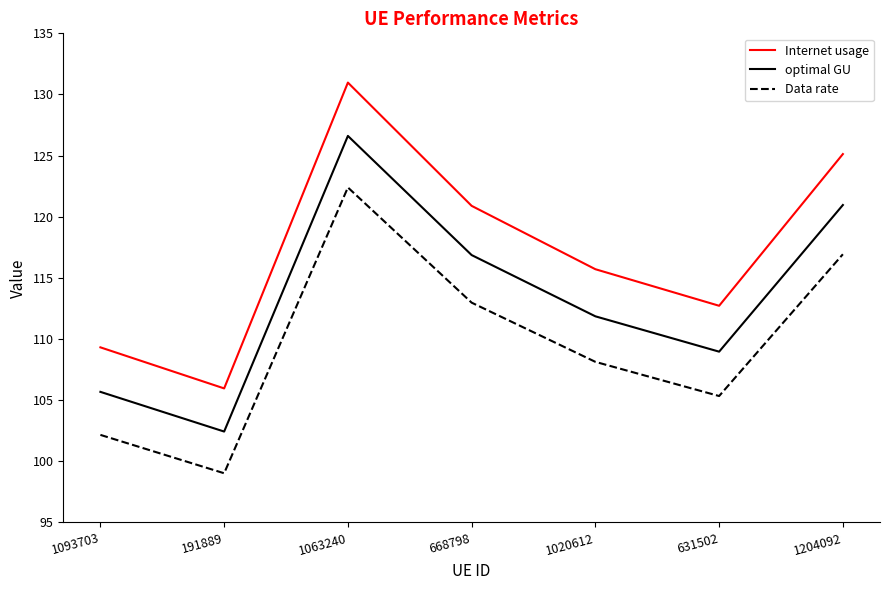

What is the difference between the Data rate values at 1204092 and 1063240?

5.5